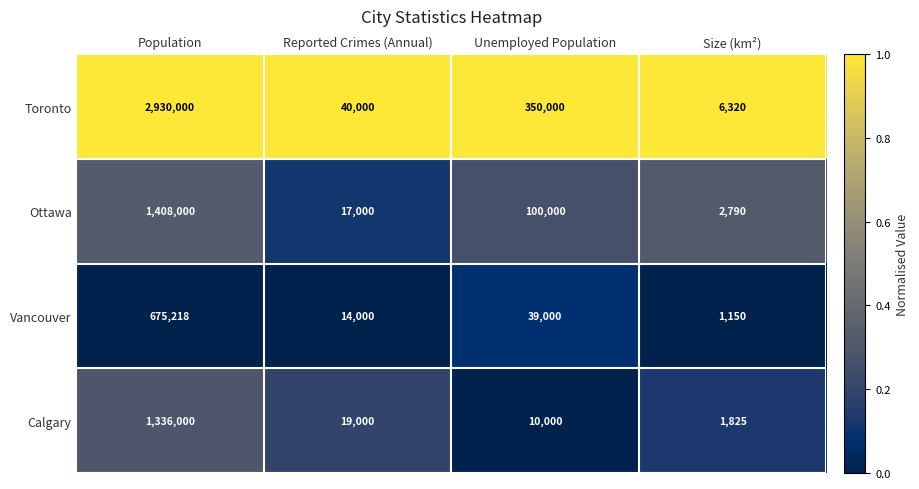

Reading left to right, transcribe all the data shown in this chart.

Toronto: 2930000	40000	350000	6320
Ottawa: 1408000	17000	100000	2790
Vancouver: 675218	14000	39000	1150
Calgary: 1336000	19000	10000	1825